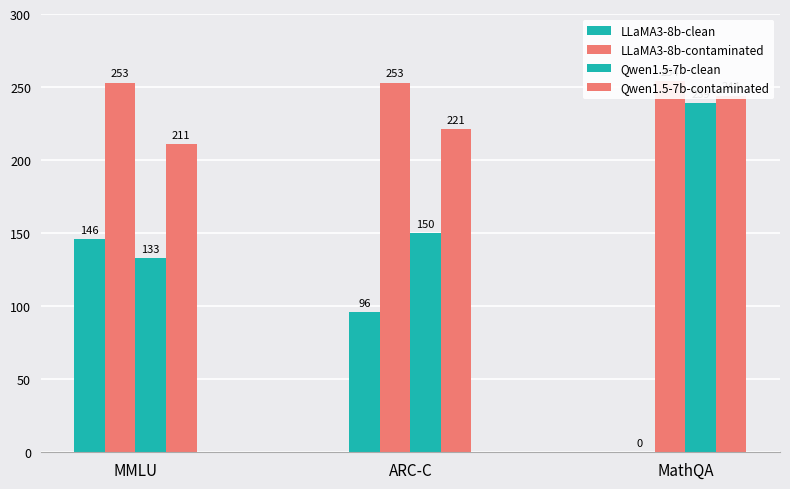

What are all the series names shown in the legend?

LLaMA3-8b-clean, LLaMA3-8b-contaminated, Qwen1.5-7b-clean, Qwen1.5-7b-contaminated